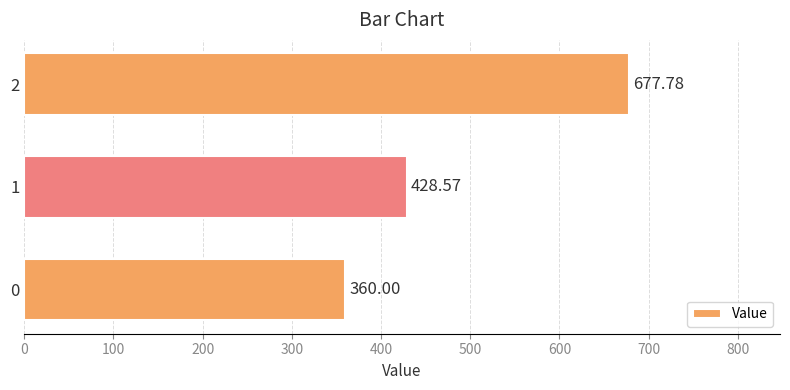

What is the smallest value displayed?

360.0